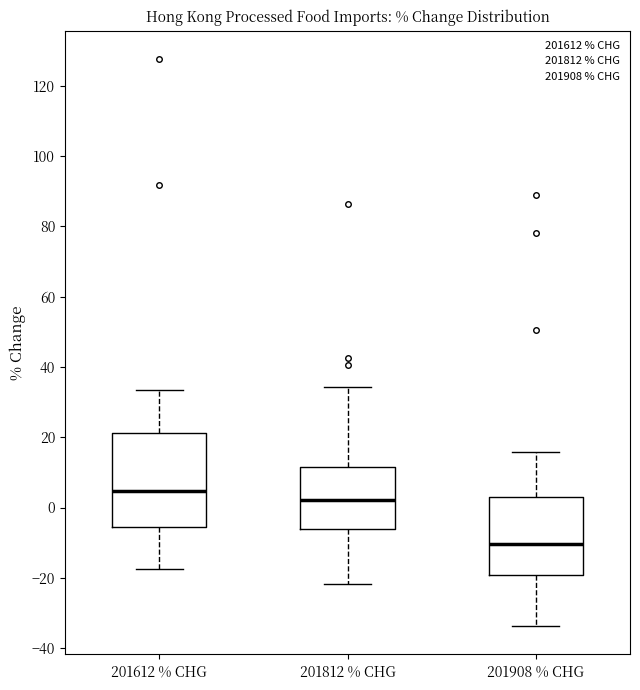

Which box's median line is the highest?

201612 % CHG